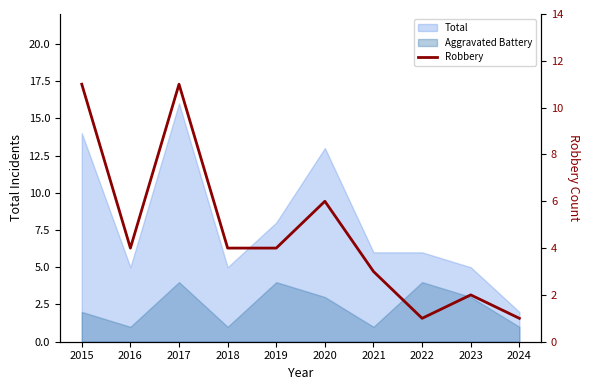

What is the difference between the values at 2016 and 2017?

7